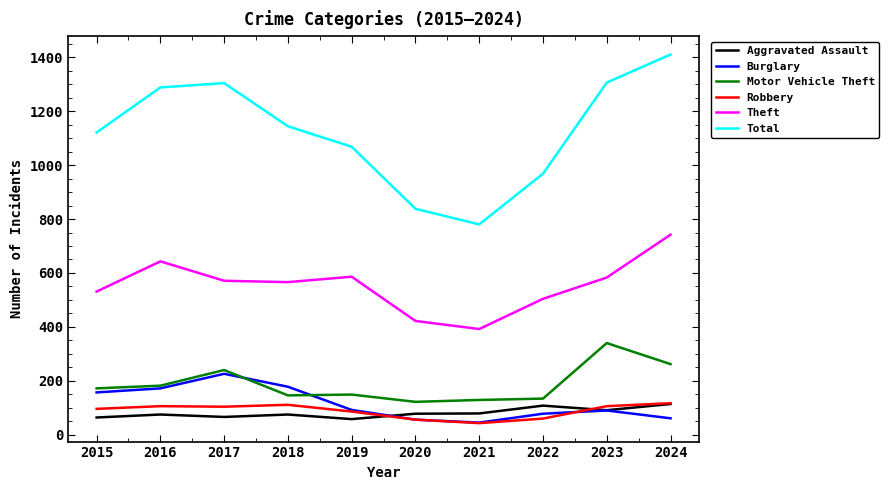

True or false: Burglary and Total cross at least once.

False